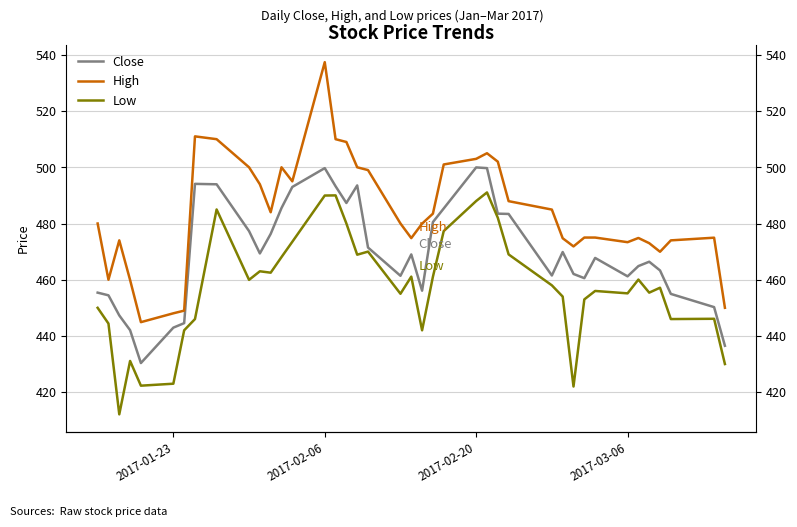

Reading left to right, list all the values displayed in this chart.

Close: 455.4	454.5	447.3	442.0	430.4	443.0	444.5	494.1	494.0	477.3	469.4	476.3	485.5	493.0	499.7	493.2	487.3	493.5	471.5	461.4	469.0	456.1	480.5	485.4	500.0	499.7	483.5	483.4	461.5	469.9	462.0	460.5	467.8	461.2	464.9	466.4	463.3	455.0	450.2	436.5
High: 480.0	460.0	474.0	459.9	444.9	448.0	449.0	511.0	510.0	500.0	494.0	484.0	500.0	495.0	537.4	510.0	509.0	500.0	499.0	480.0	474.8	480.0	483.5	501.0	503.0	505.0	502.0	488.0	485.0	474.8	471.9	475.0	475.0	473.4	474.9	473.0	470.0	474.0	475.0	450.0
Low: 450.0	444.4	412.1	431.1	422.3	423.0	442.0	446.0	485.0	460.0	463.0	462.5	468.0	473.5	490.0	490.0	480.0	468.9	470.0	455.0	461.1	442.0	461.0	477.3	488.0	491.0	482.0	469.0	458.0	454.0	422.0	453.0	456.0	455.1	460.0	455.4	457.1	446.0	446.1	430.0